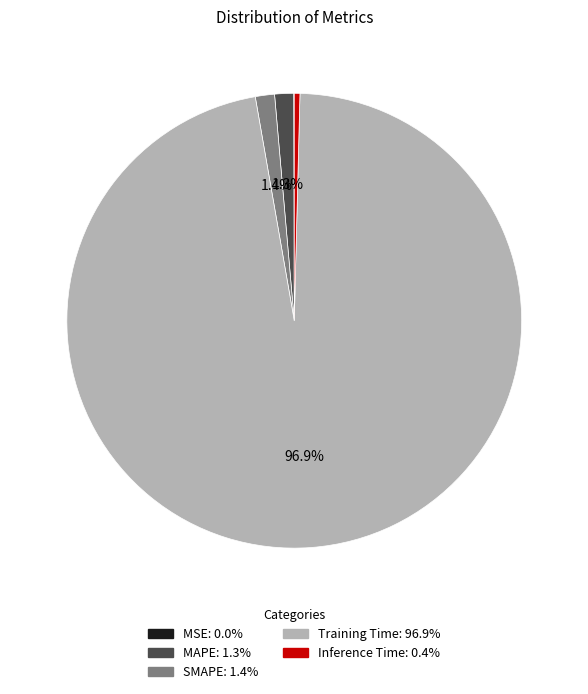

Combined, what portion of the pie is MAPE and SMAPE?

2.7%